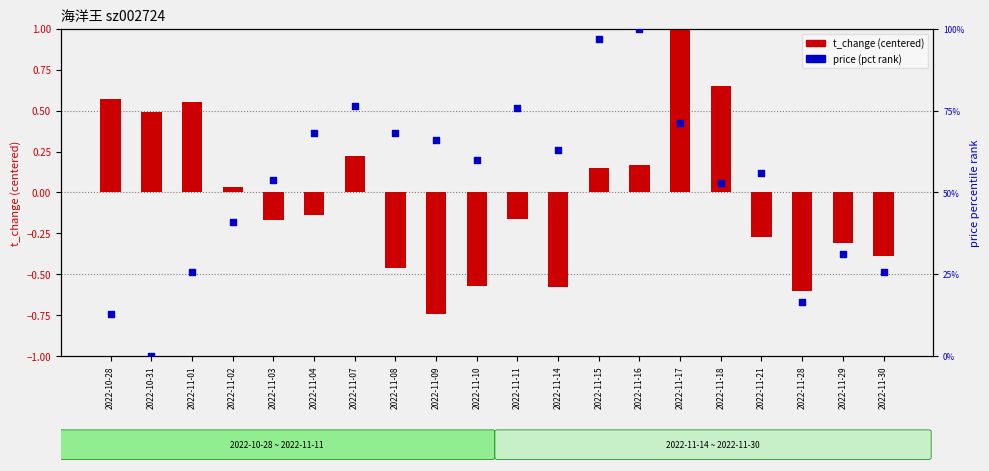

Which series contains the highest Y value?

price (pct rank)